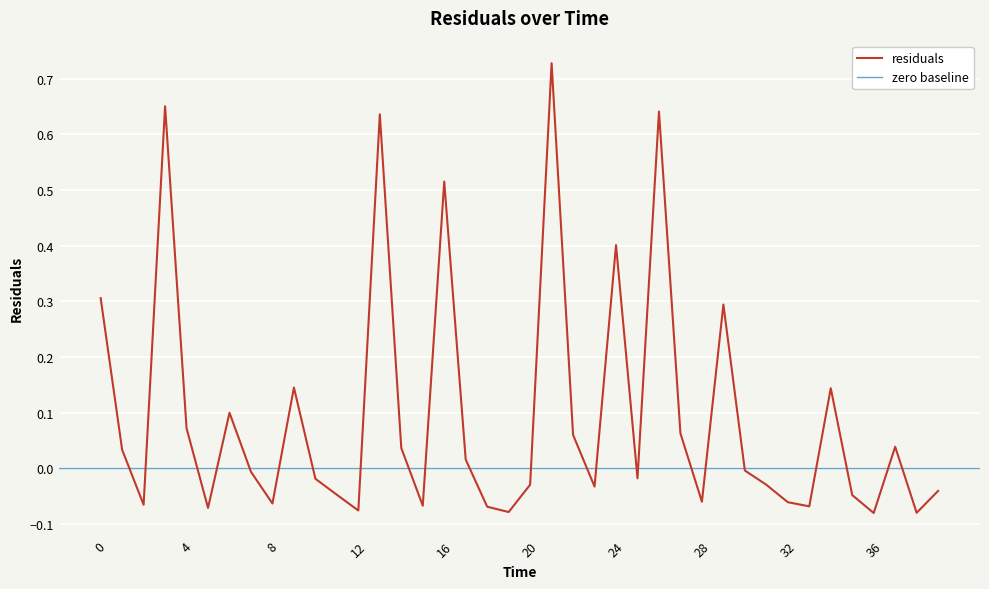

Read the value at 21.0.

0.7